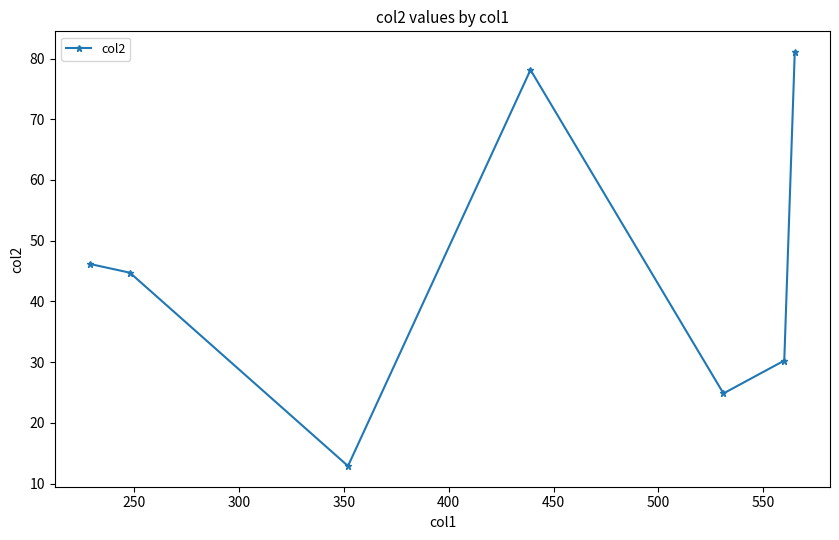

How many interior local valleys (lower than both neighbors) does the data have?

2